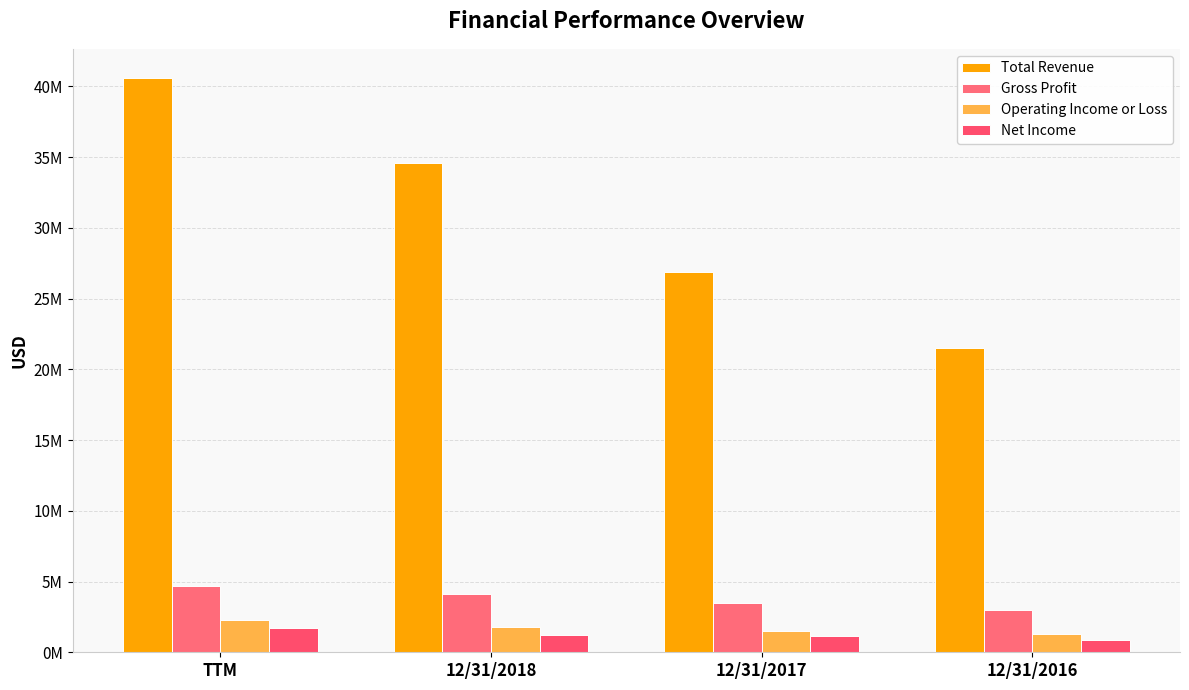

Does the chart contain stacked bars?

No